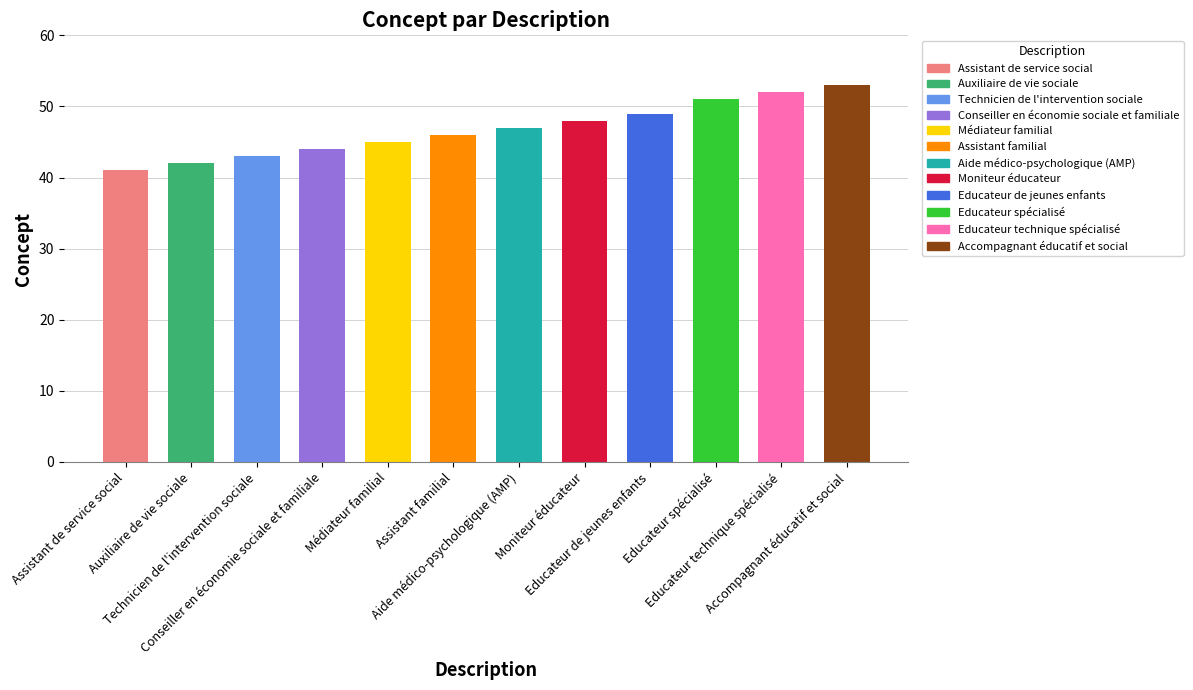

How many values are below 47?

6